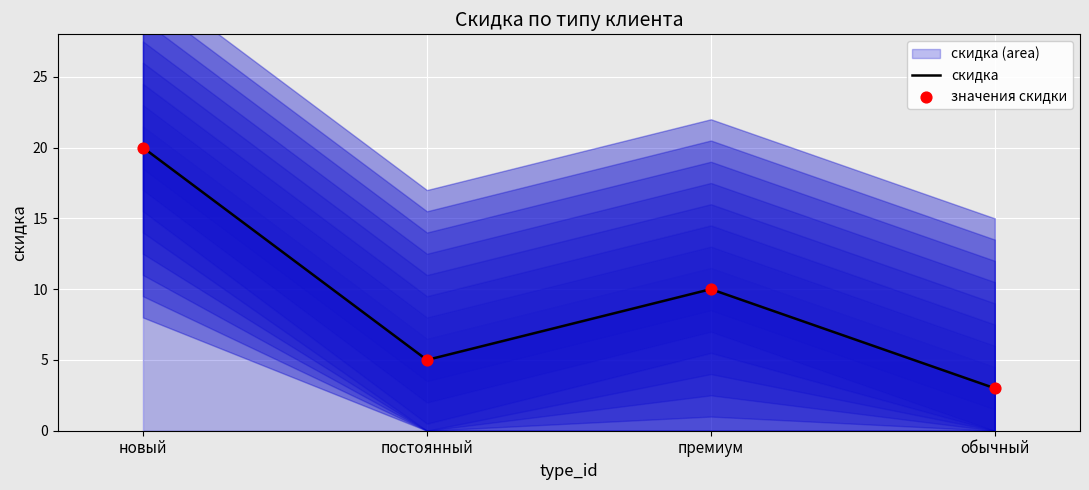

Which series reaches the maximum Y coordinate?

скидка